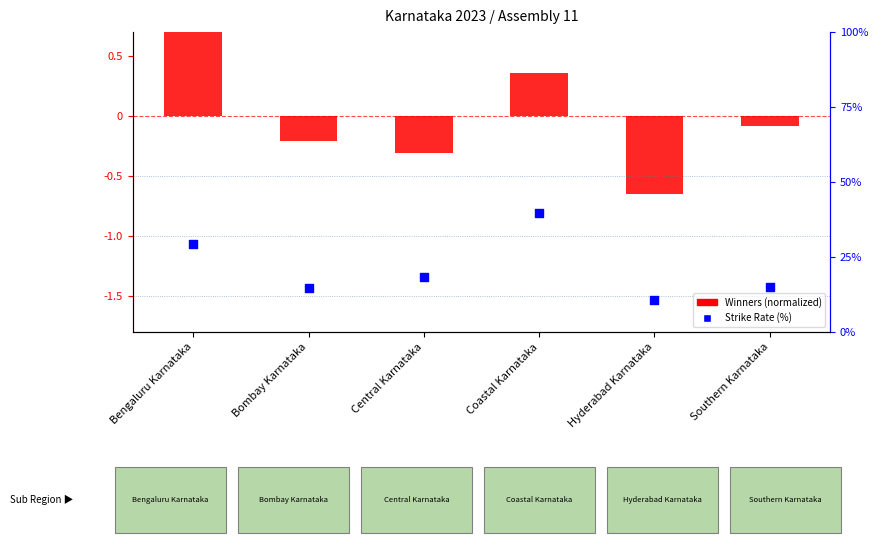

At how many categories does at least one series exceed 27?

2